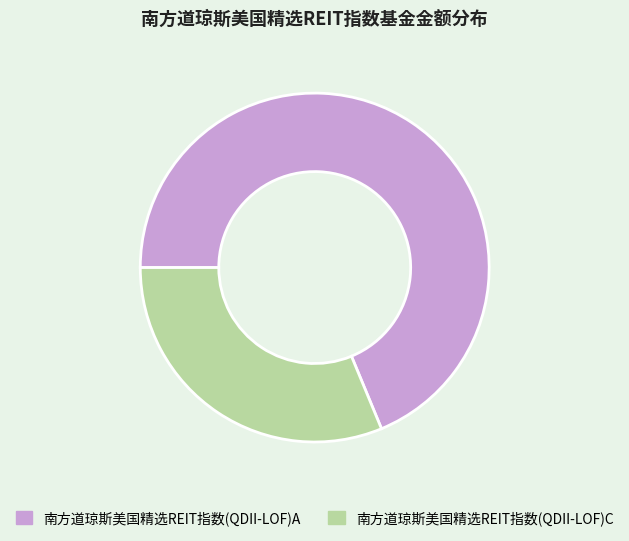

Rank the categories by value from lowest to highest.

南方道琼斯美国精选REIT指数(QDII-LOF)C, 南方道琼斯美国精选REIT指数(QDII-LOF)A